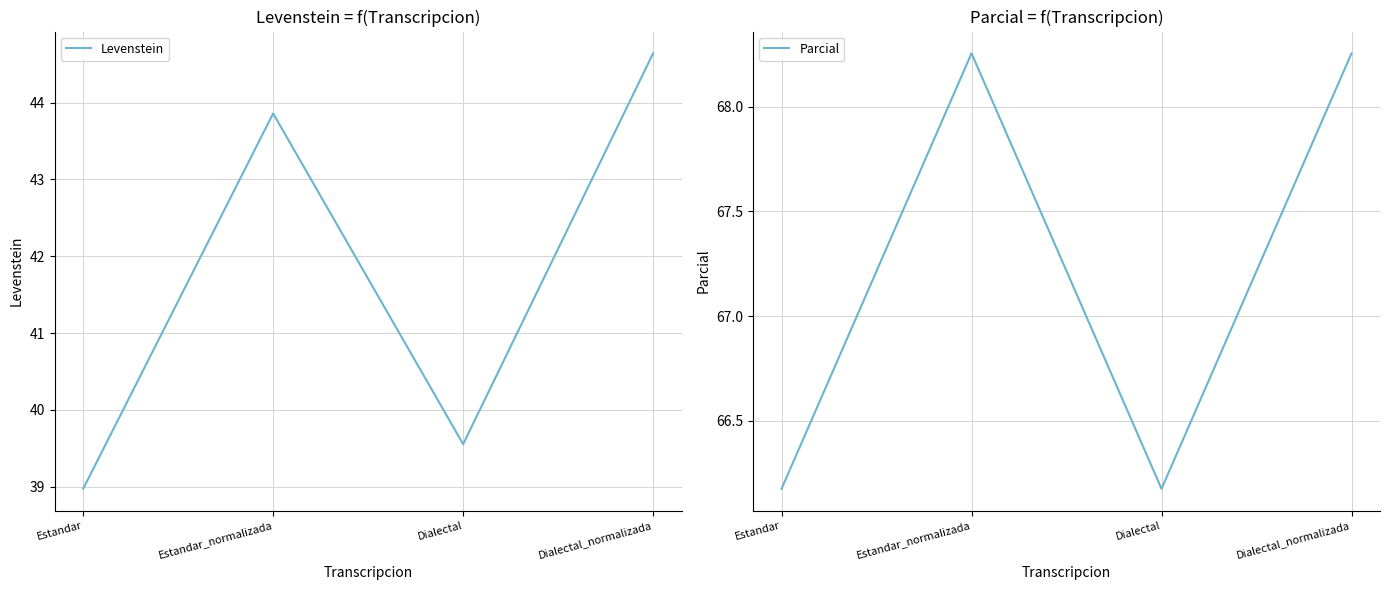

What is the maximum value for Levenstein?

44.6